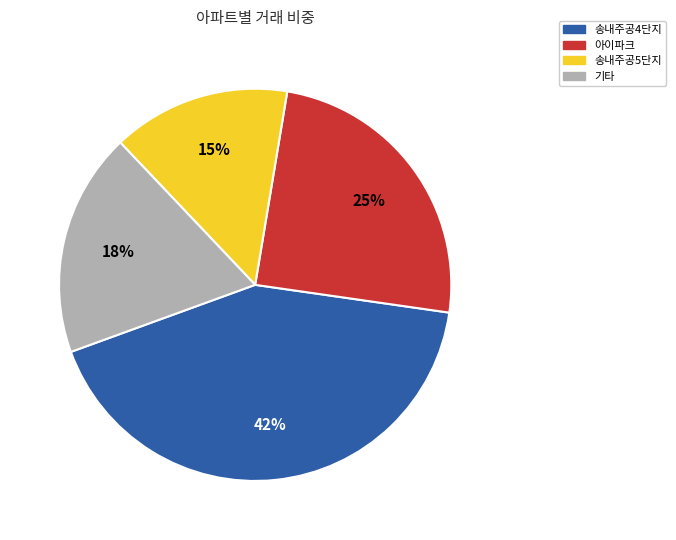

How many segments does this pie chart have?

4